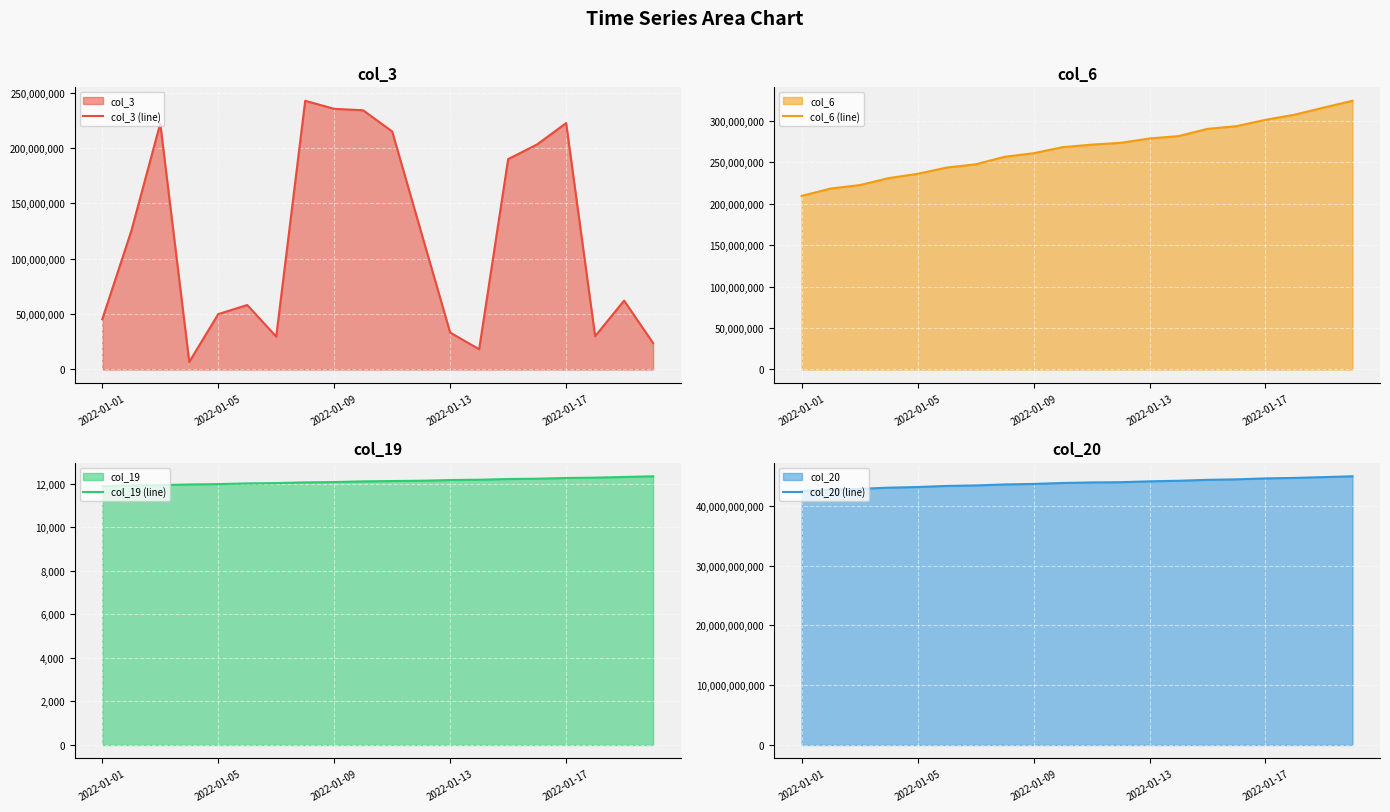

How many lines are shown in the chart?

4